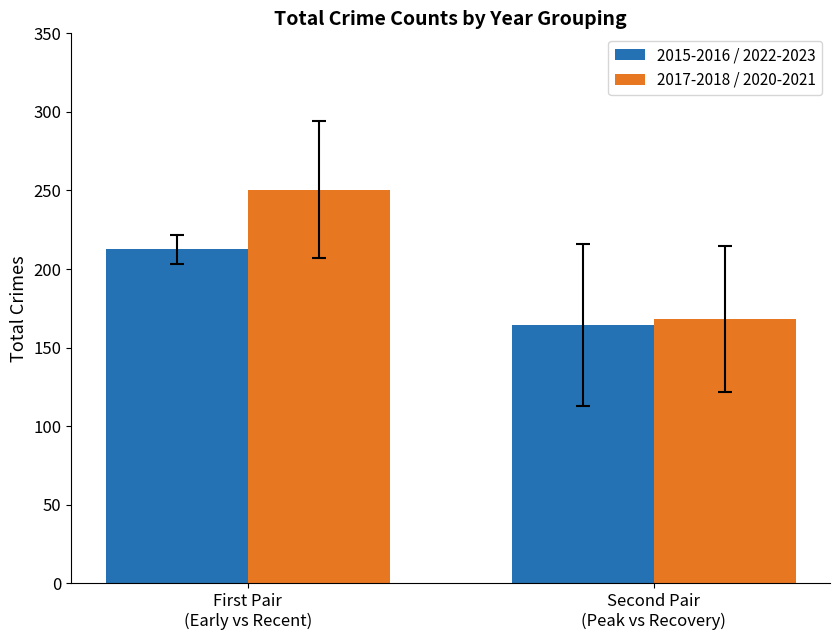

How many bars are there in each group?

2